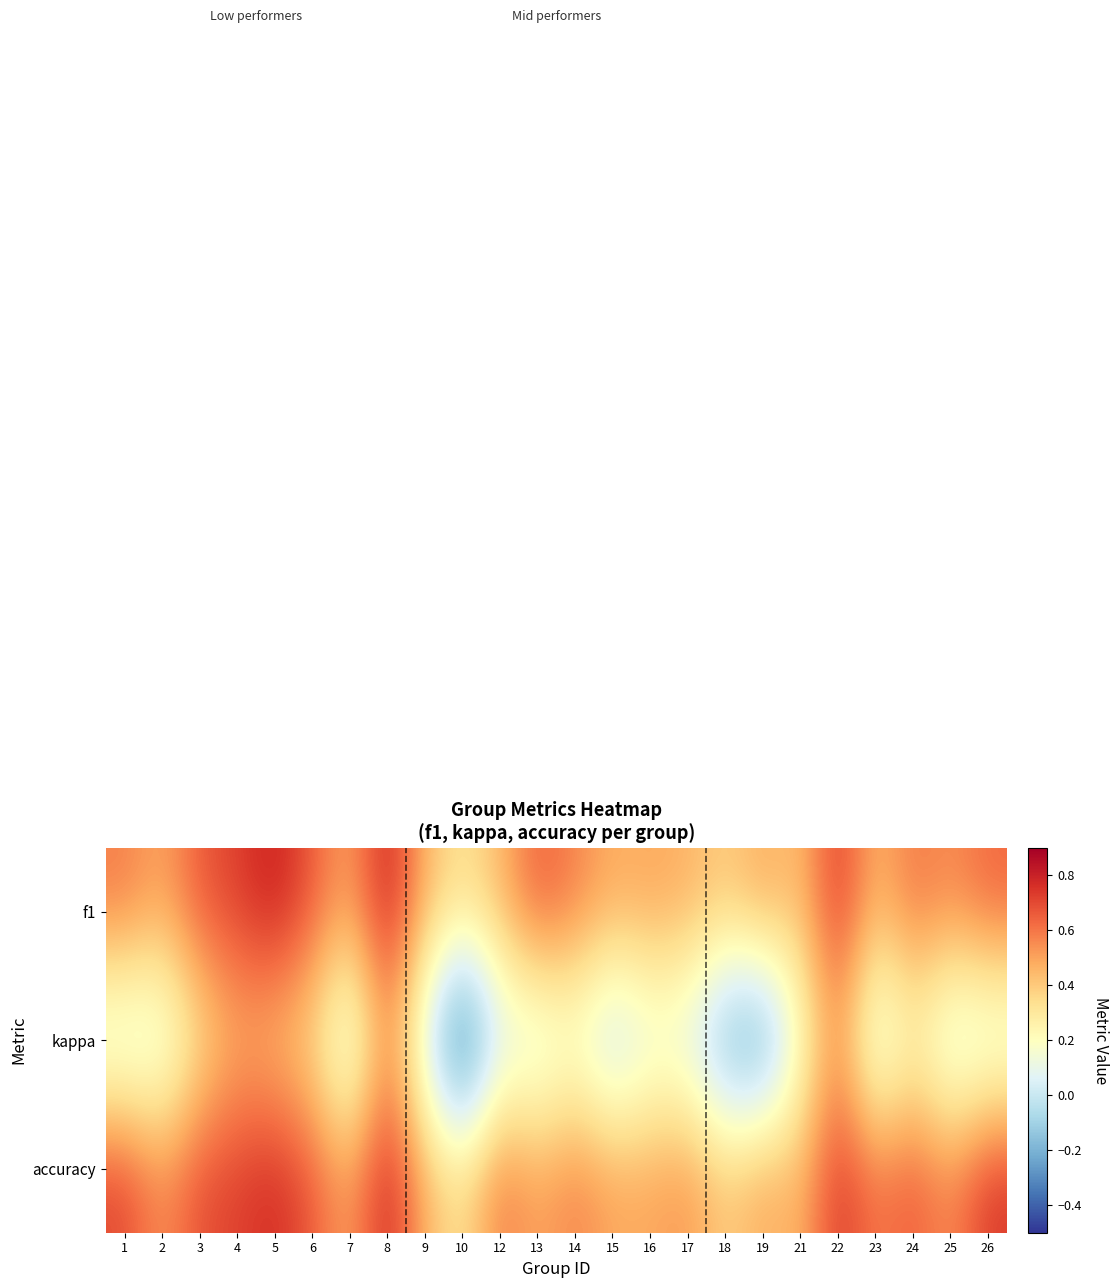

At which category is the sum across all series the highest?

8